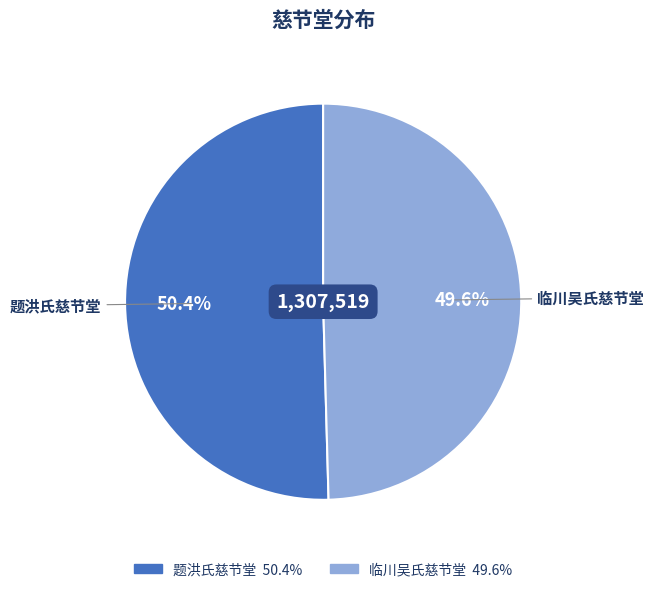

Approximately how many times larger is the value at 临川吴氏慈节堂 compared to 题洪氏慈节堂?

1.0